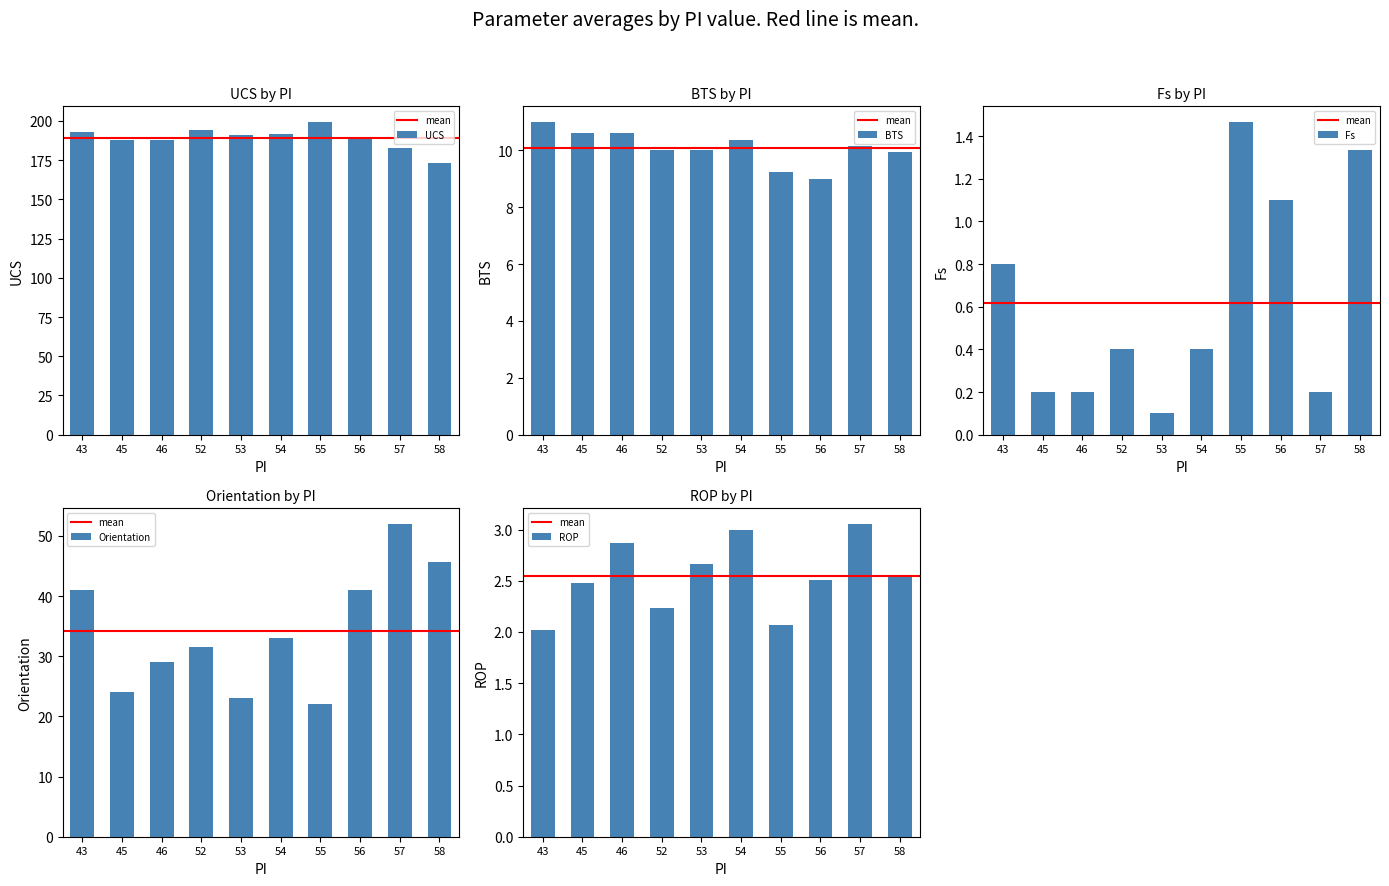

List the labels in order of UCS value, largest first.

55, 52, 43, 54, 53, 56, 45, 46, 57, 58